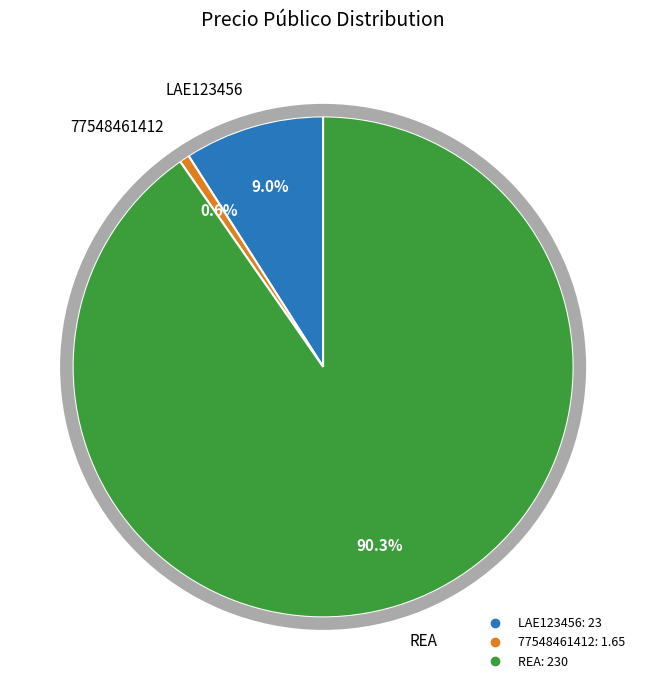

Which category has the smallest portion of the pie?

77548461412